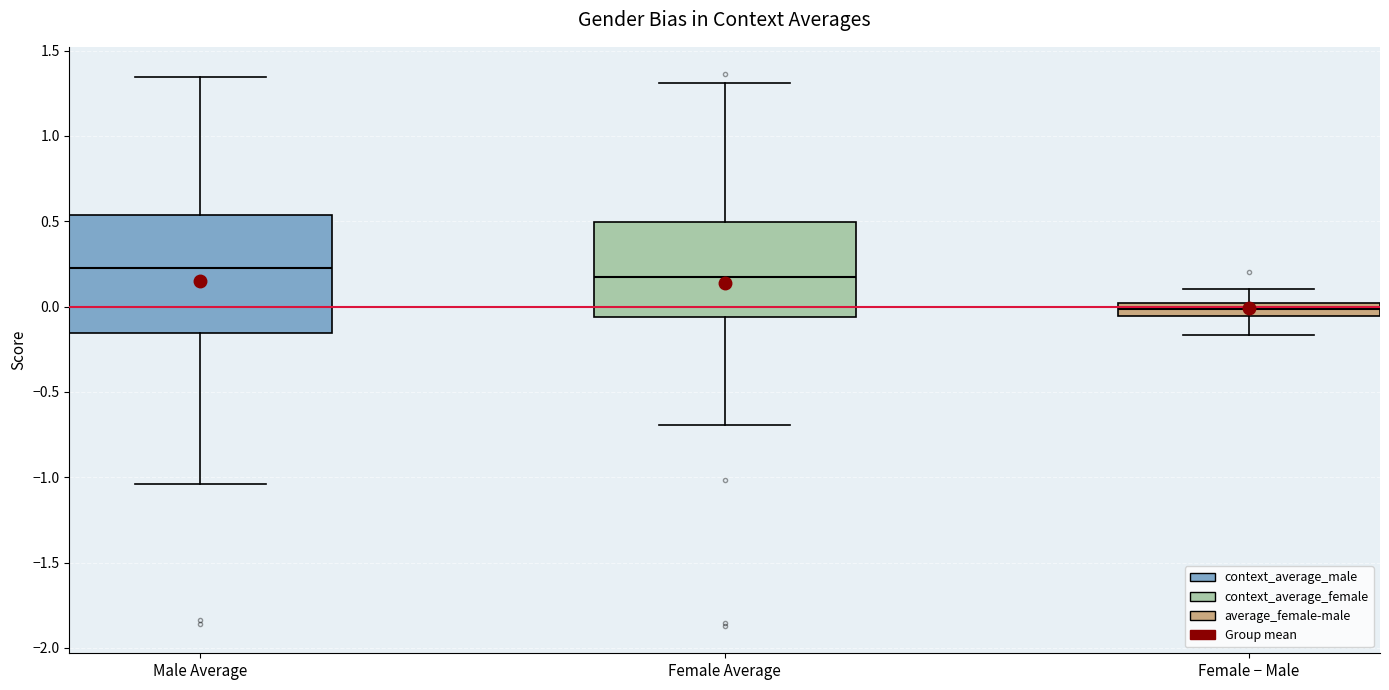

Which box's median line is the highest?

Male Average